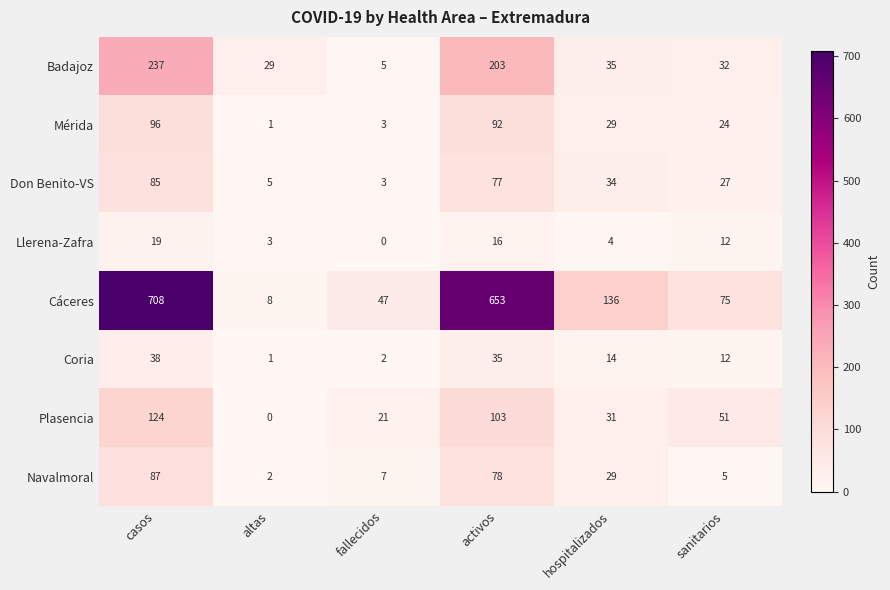

How many series are shown in this chart?

8